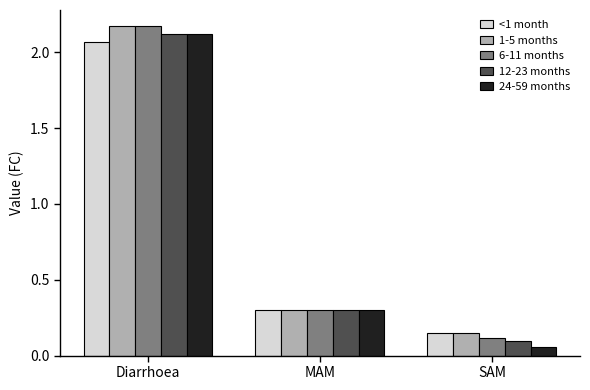

What is the difference between the 24-59 months values at Diarrhoea and MAM?

1.8